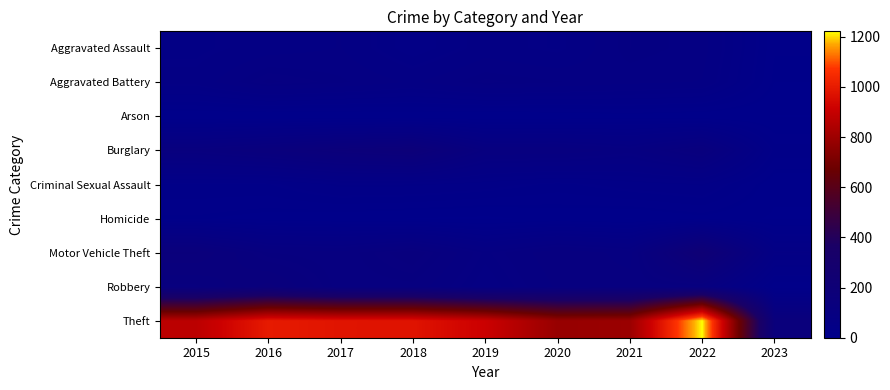

Which has a higher value, 2022 or 2019?

2022